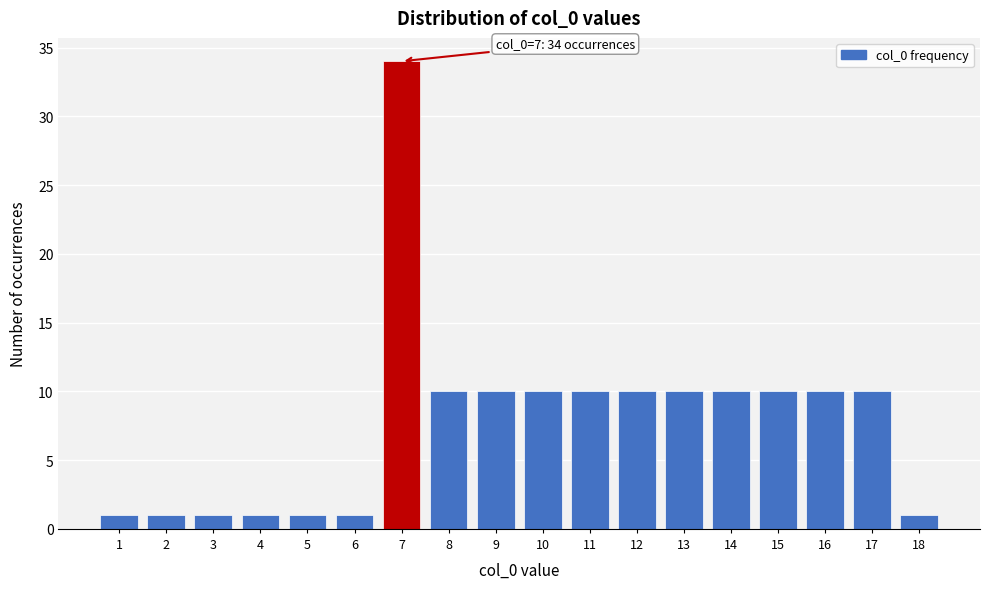

Reading left to right, extract all data points from this chart.

1	1	1	1	1	1	34	10	10	10	10	10	10	10	10	10	10	1